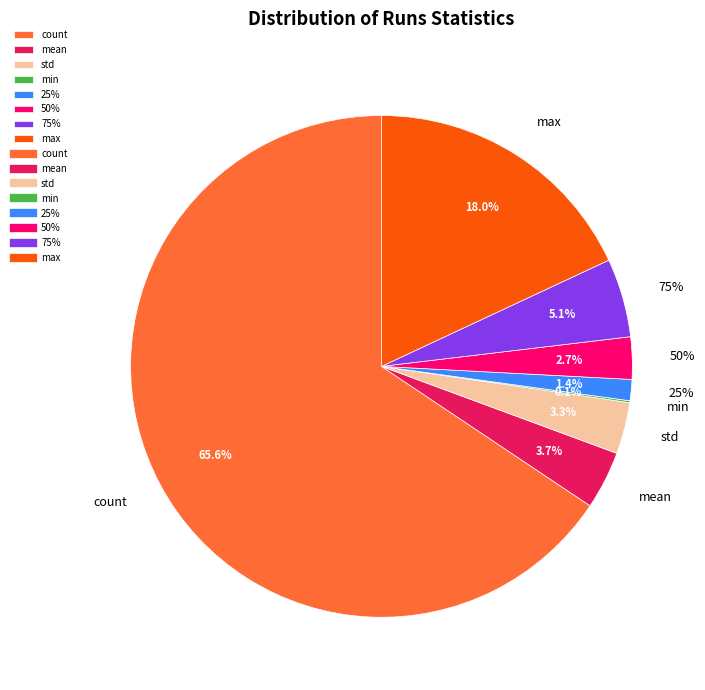

What is the largest slice in the pie chart?

count